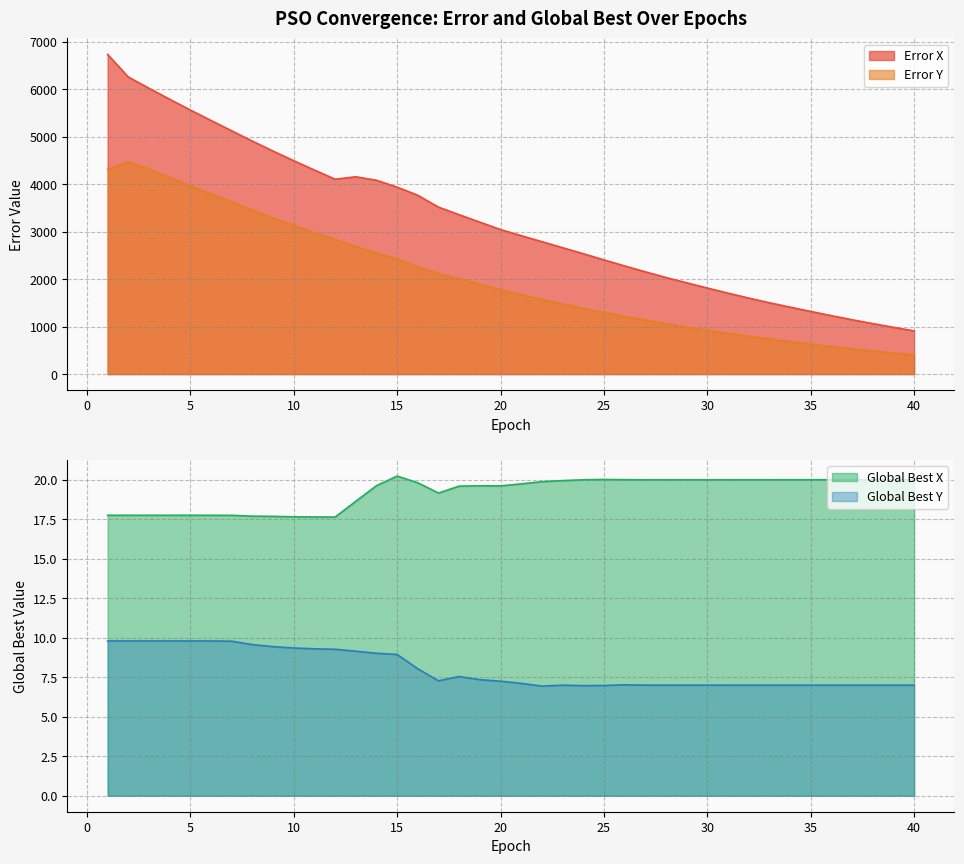

Is it true that Error X equals 8784.3 at 3?

False